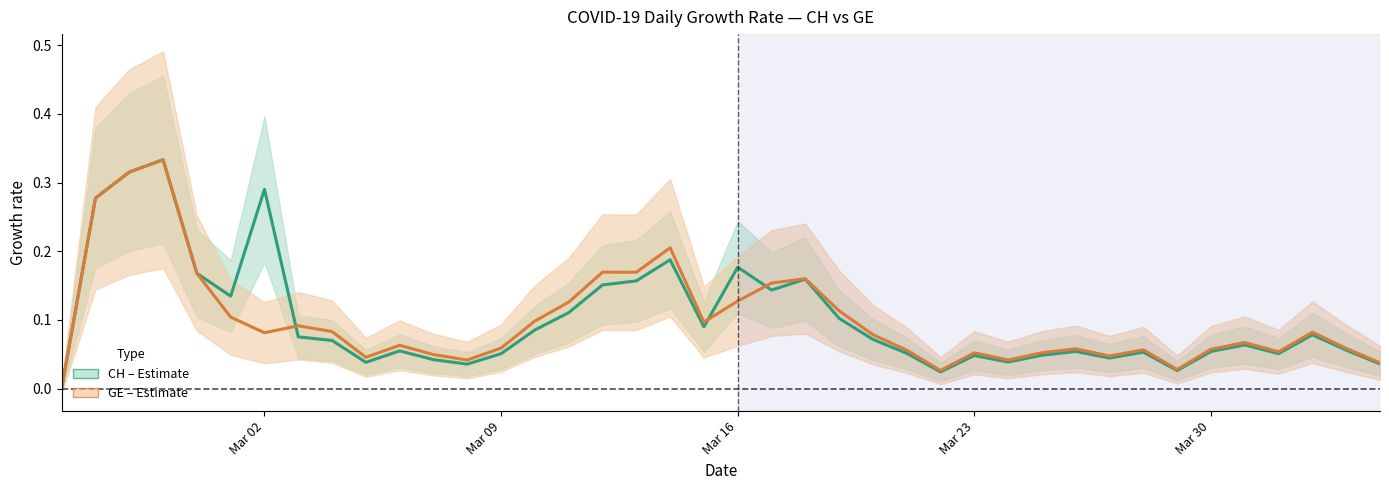

Which series has the largest total across all categories?

CH